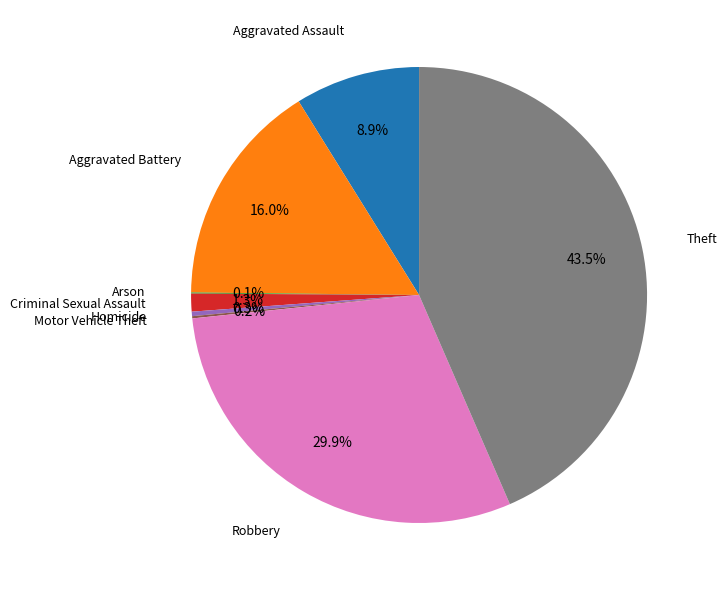

Is there a majority slice in this chart?

No